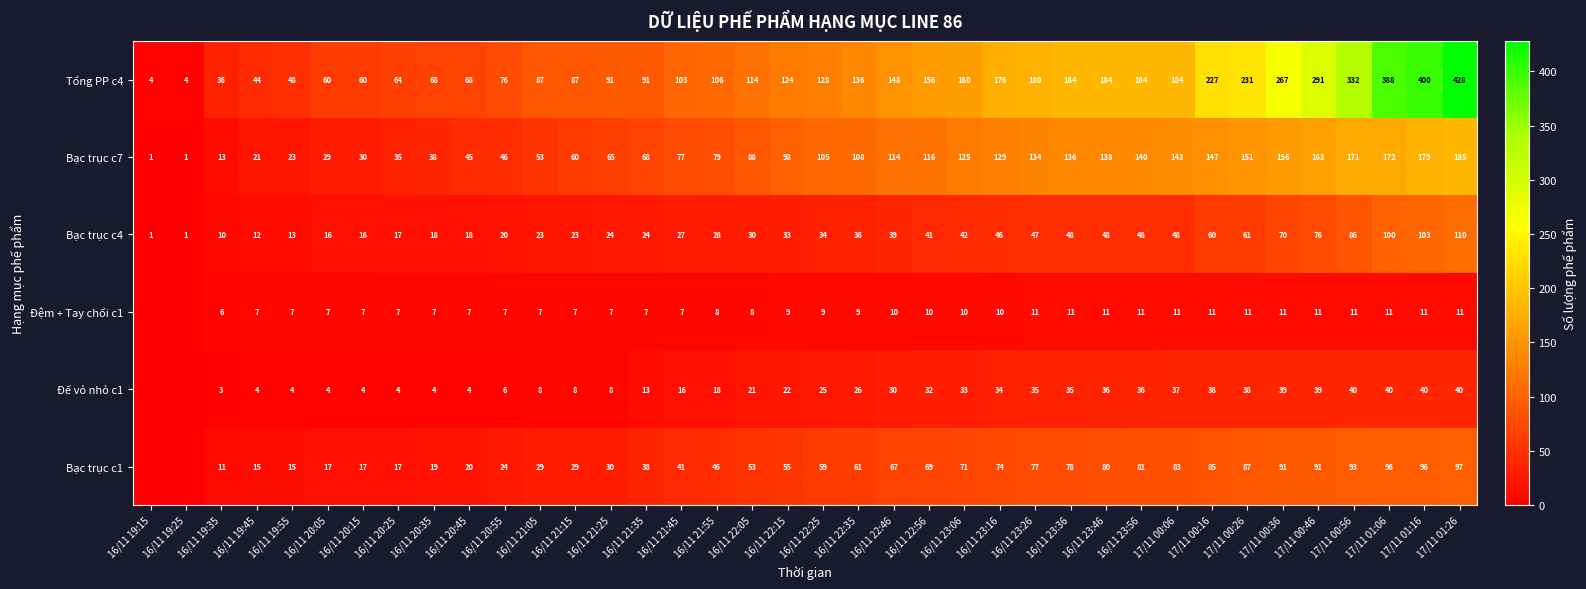

What is the total value across all series at 17/11 00:56?

733